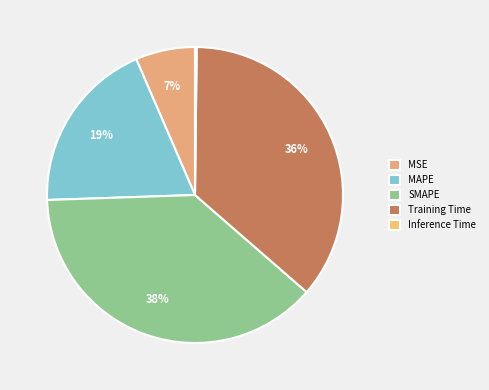

What portion of the pie excludes MSE?

93.5%